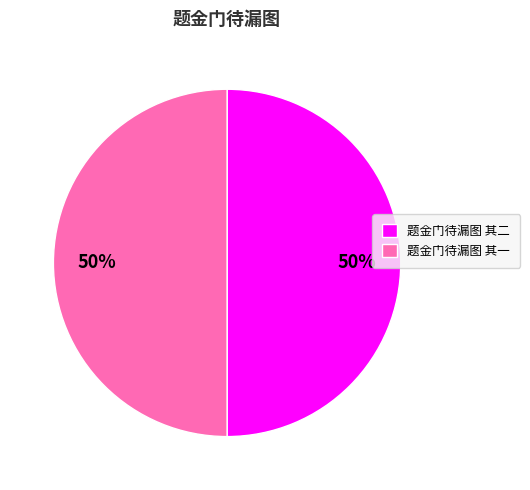

To the nearest percent, what is the combined percentage of 题金门待漏图 其二 and 题金门待漏图 其一?

100%